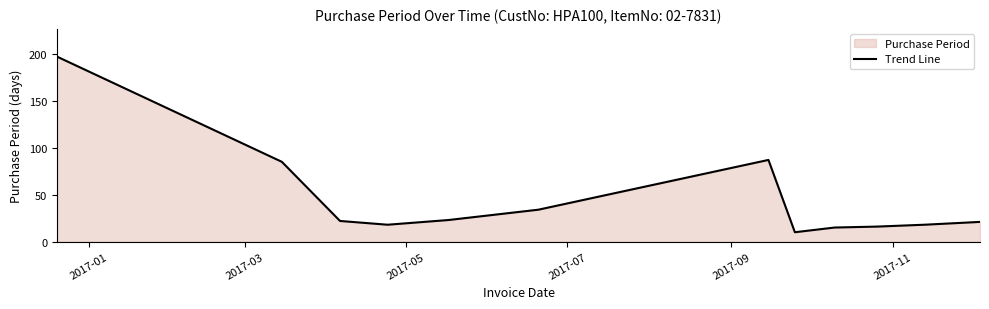

Does the chart display data point markers on the line(s)?

No